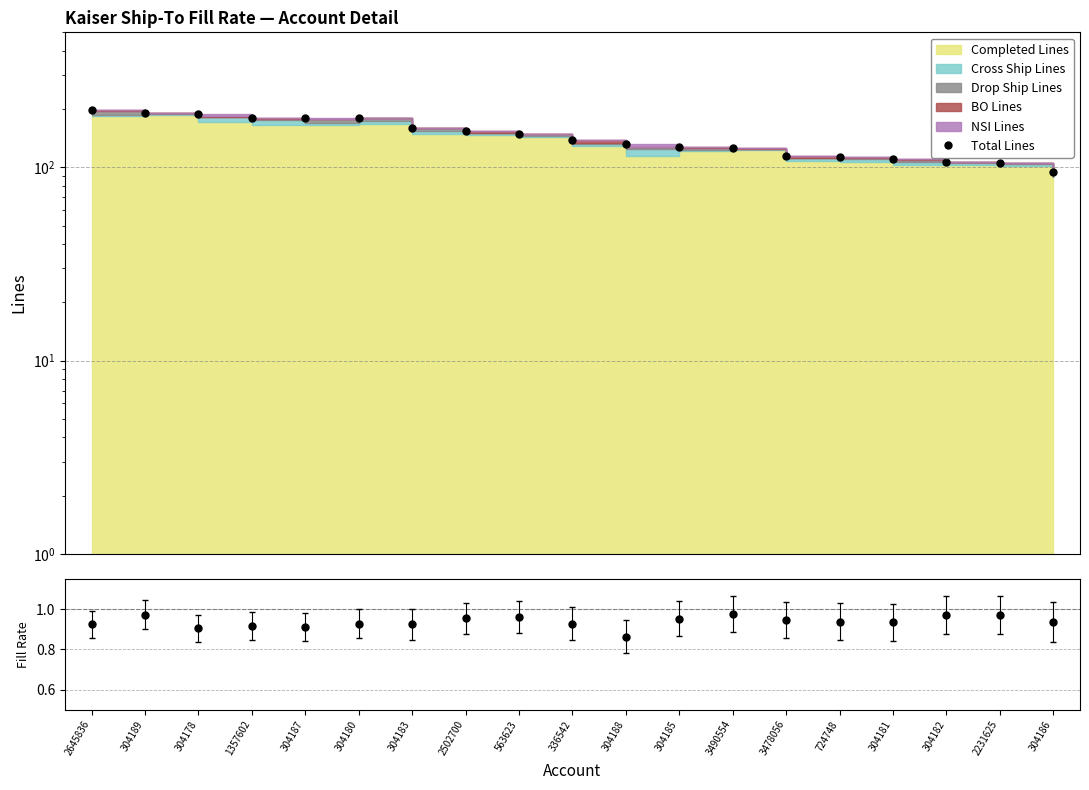

What is the difference between the maximum and minimum values in the Completed / Total series?

0.1